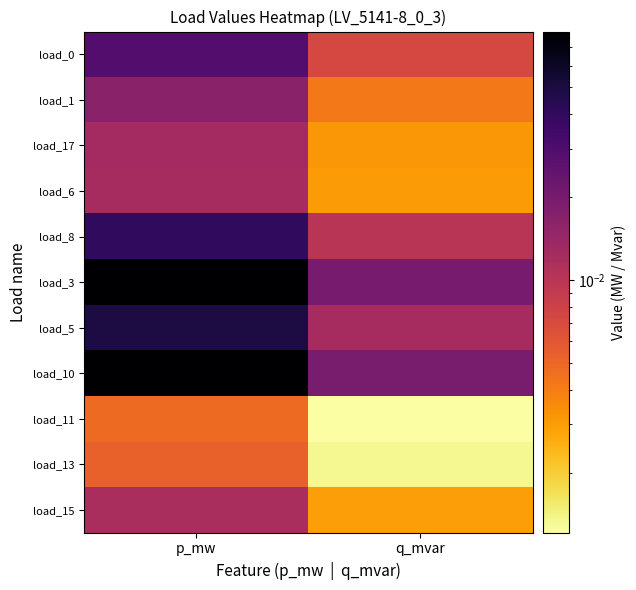

Reading left to right, what are all the values shown in this chart?

load_0: p_mw=0.0	q_mvar=0.0
load_1: p_mw=0.0	q_mvar=0.0
load_17: p_mw=0.0	q_mvar=0.0
load_6: p_mw=0.0	q_mvar=0.0
load_8: p_mw=0.0	q_mvar=0.0
load_3: p_mw=0.1	q_mvar=0.0
load_5: p_mw=0.0	q_mvar=0.0
load_10: p_mw=0.1	q_mvar=0.0
load_11: p_mw=0.0	q_mvar=0.0
load_13: p_mw=0.0	q_mvar=0.0
load_15: p_mw=0.0	q_mvar=0.0